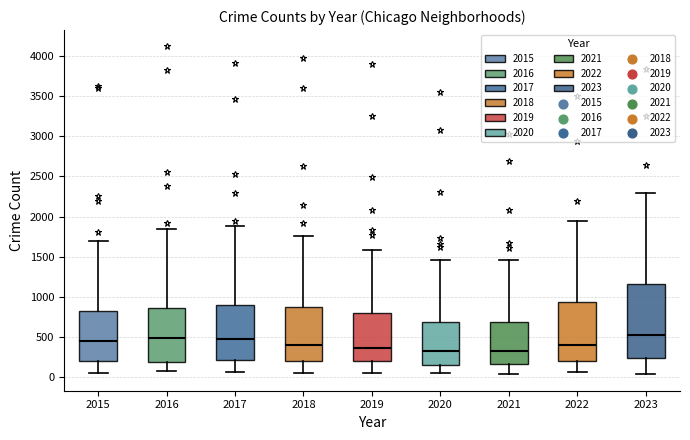

Where does the upper whisker of the box at x = 2021 end on the y-axis? The values are not printed on the chart, so give them approximately, as read against the axis.

1450